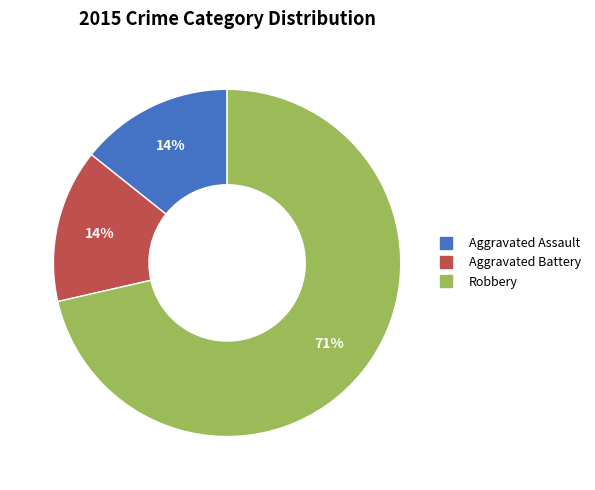

To the nearest percent, what portion does Aggravated Assault represent?

14%